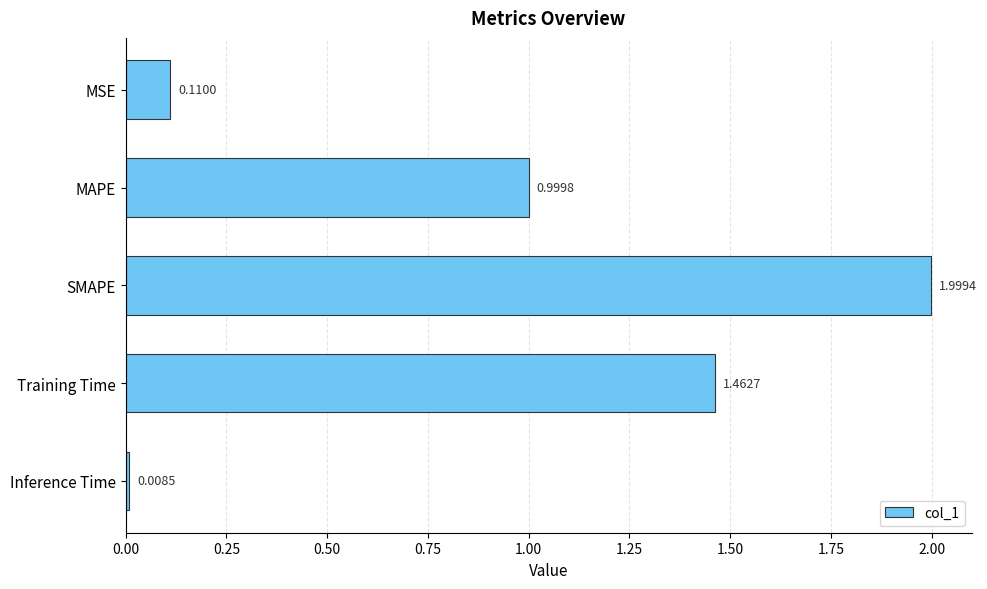

What is the difference between the second highest and second lowest values?

1.4